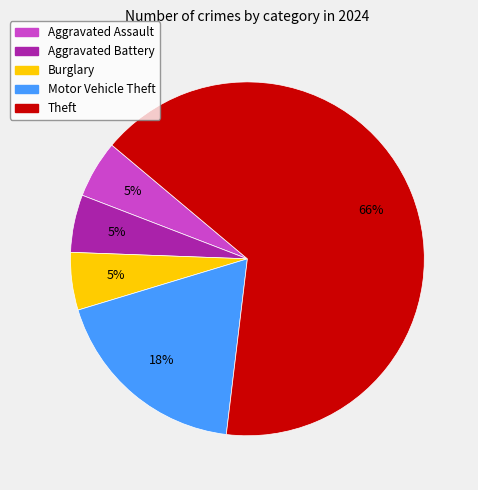

Which slice is the largest?

Theft